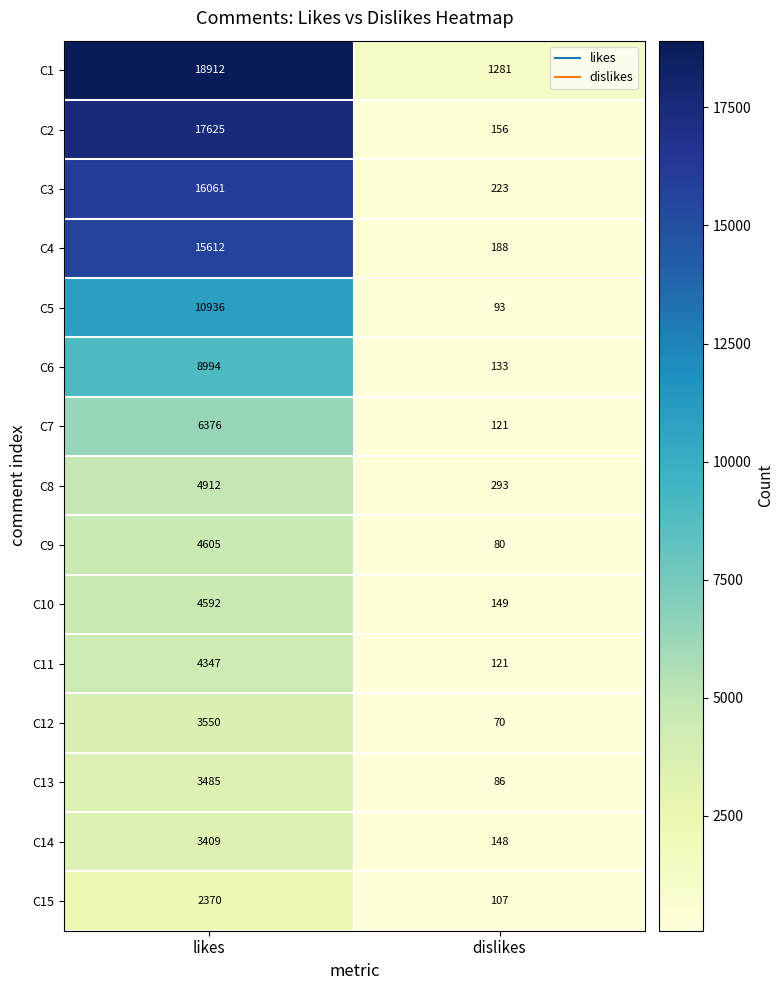

How many categories are shown in the chart?

2